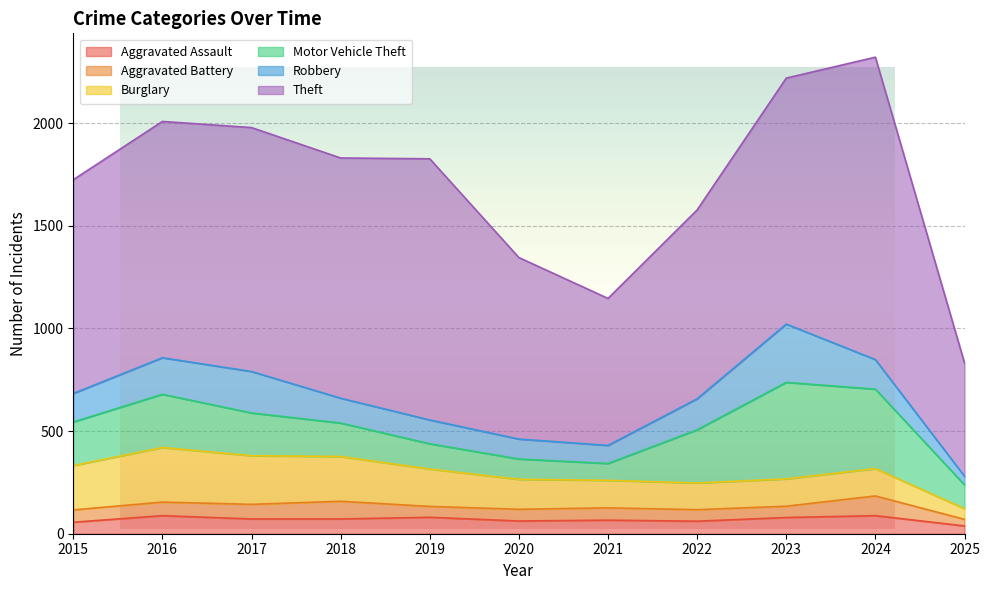

How many data points in Burglary are less than 146?

5